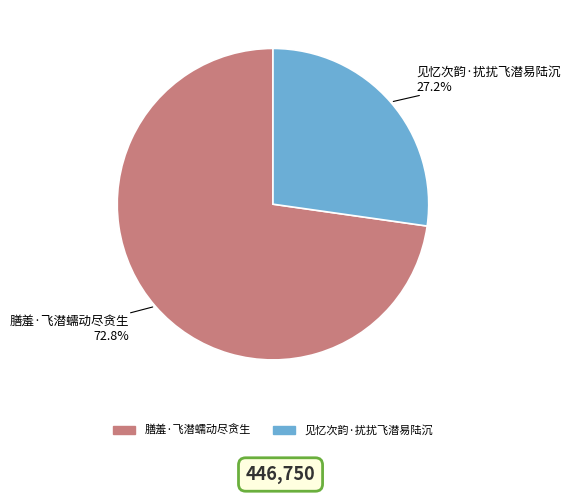

Do 见忆次韵·扰扰飞潜易陆沉 and 膳羞·飞潜蠕动尽贪生 together represent more than half of the pie?

Yes